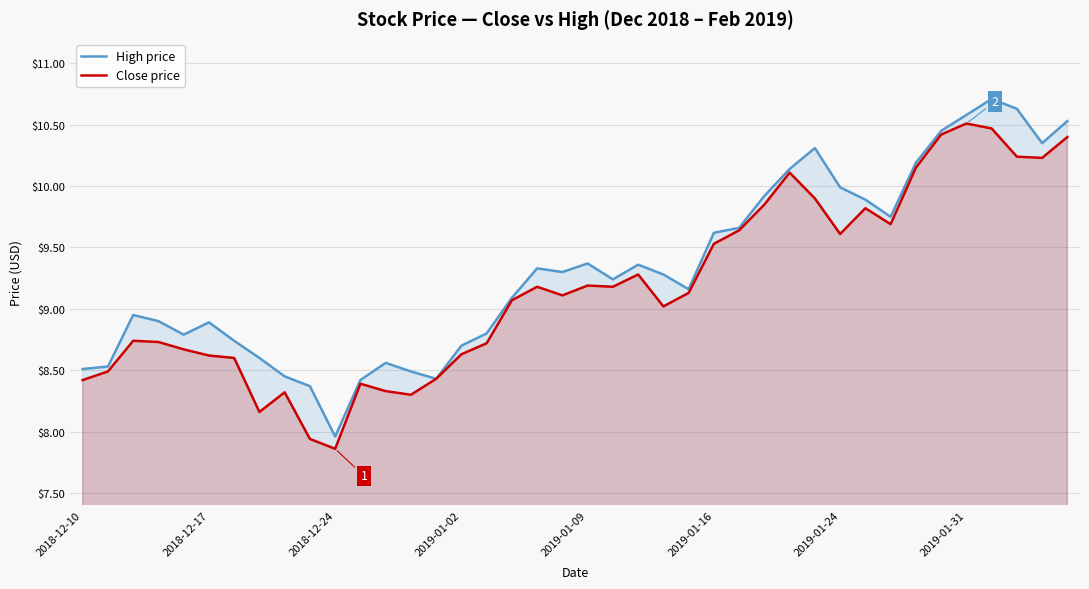

True or false: High price and Close price intersect in this chart.

False